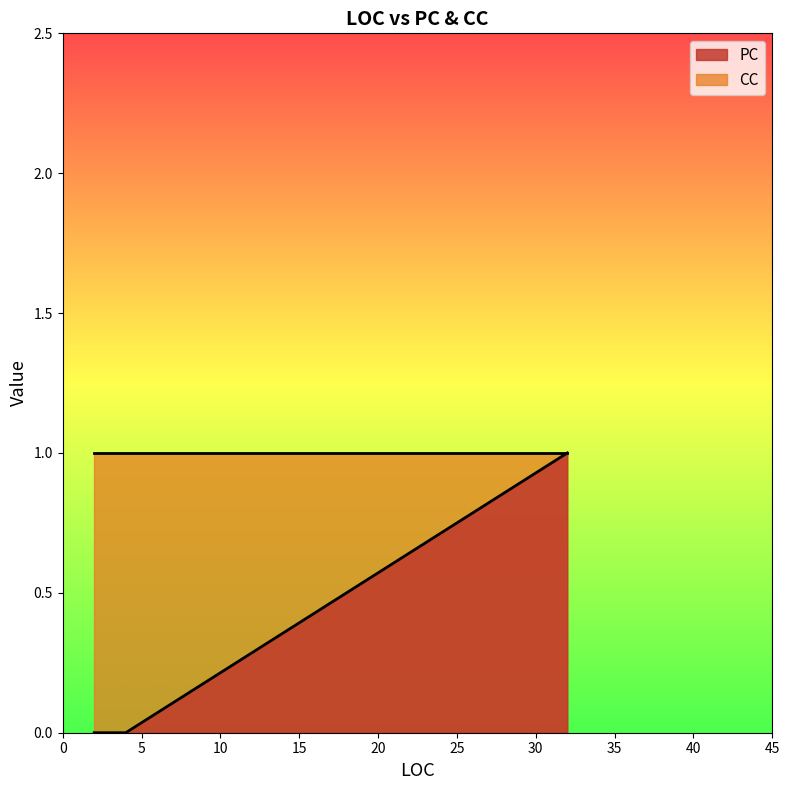

Between 2 and 2, which series saw the biggest shift?

PC